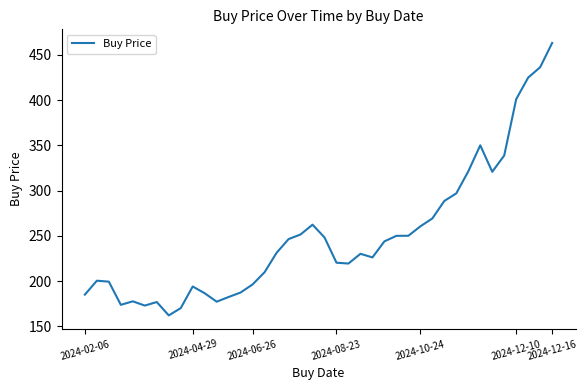

What is the maximum value shown in the chart?

463.0